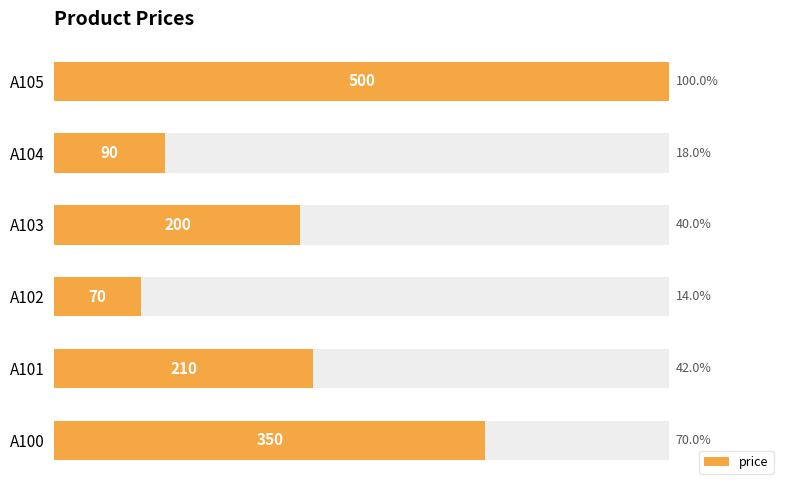

What is the greatest value displayed?

500